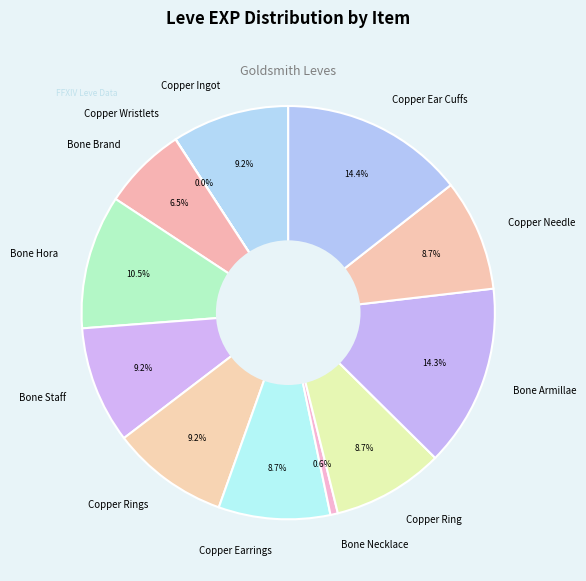

Which has a higher value, Copper Ear Cuffs or Copper Earrings?

Copper Ear Cuffs